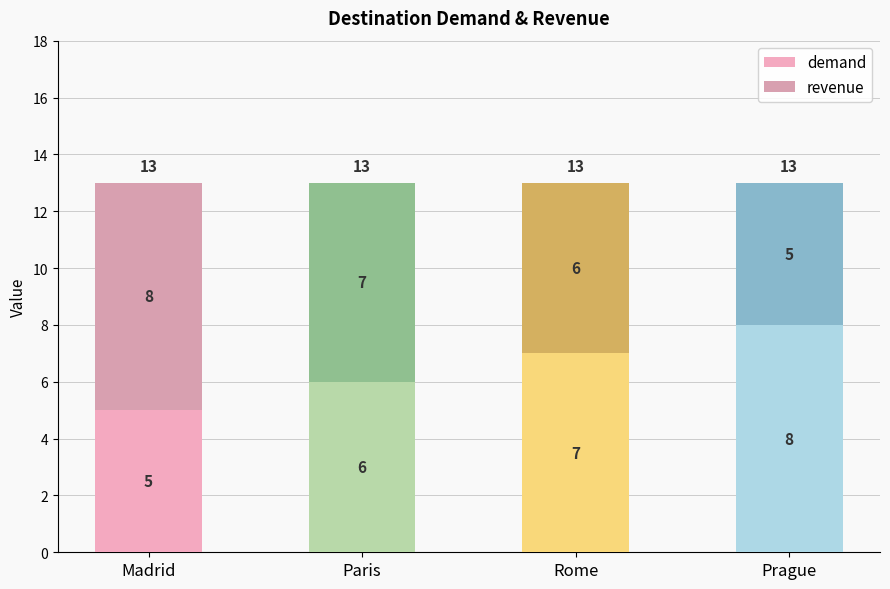

Does the chart contain any negative values?

No